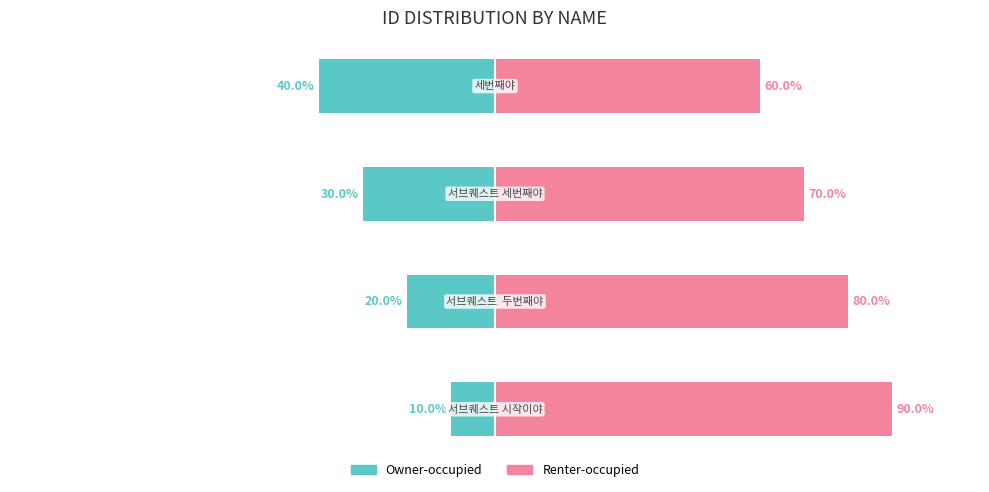

Rank the categories by Owner-occupied value from highest to lowest.

0, 1, 2, 3